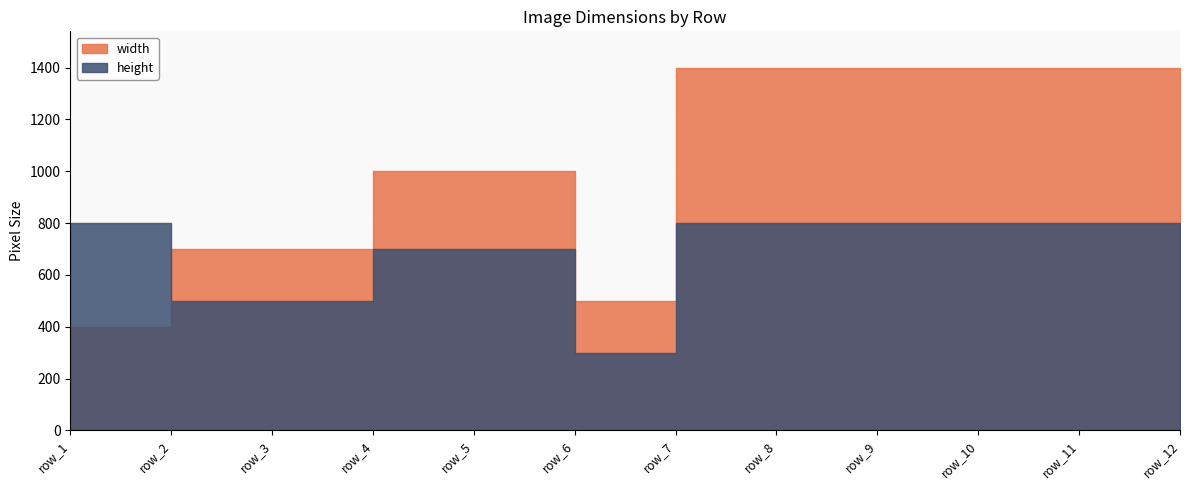

Which series has the largest range (max minus min)?

width